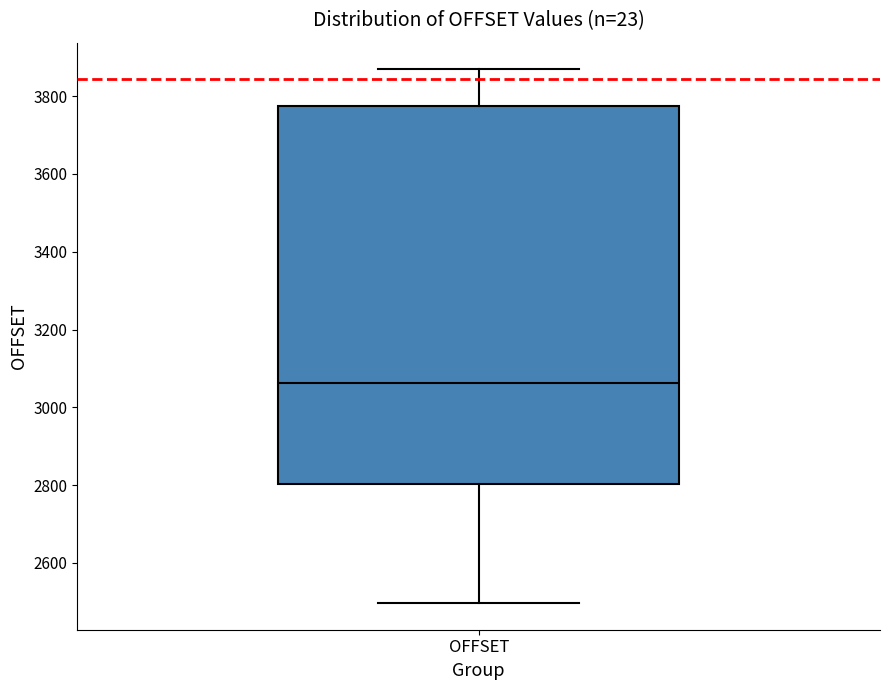

Where is the lower edge of the box for OFFSET on the y-axis? The values are not printed on the chart, so give them approximately, as read against the axis.

2800